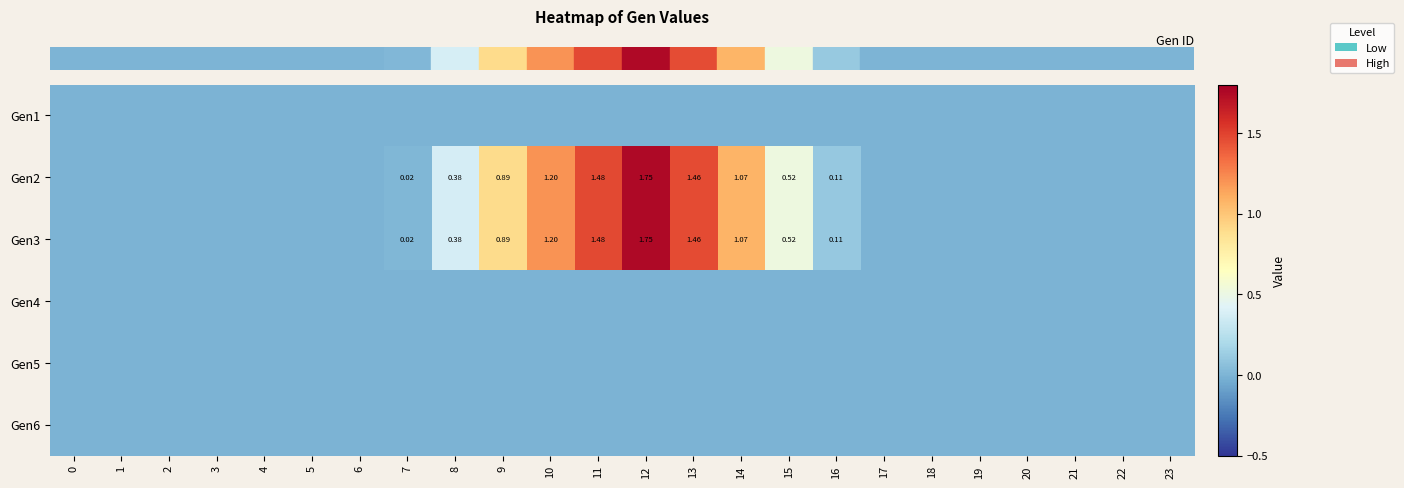

At 14, list the series in order from largest to smallest.

row_1, row_2, row_0, row_3, row_4, row_5